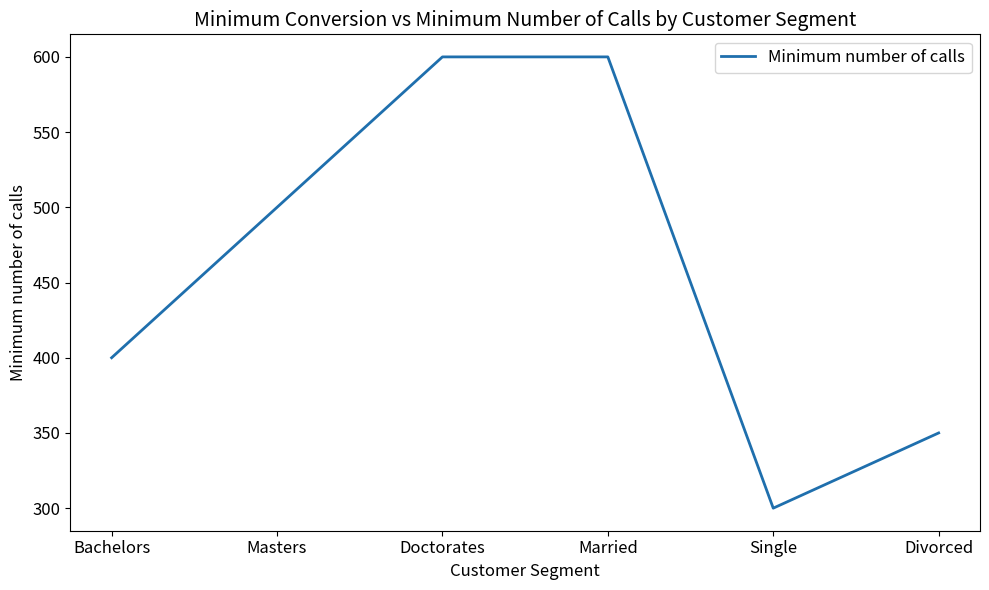

What value does the data have at Divorced?

350